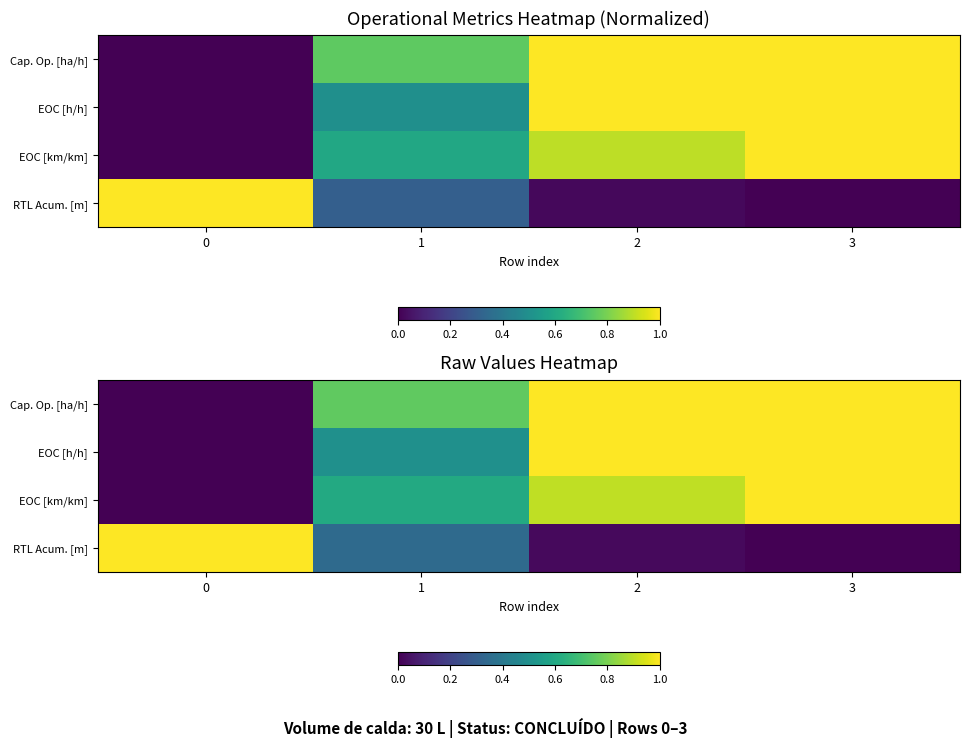

List the labels in order of EOC [h/h] value, smallest first.

0, 1, 2, 3